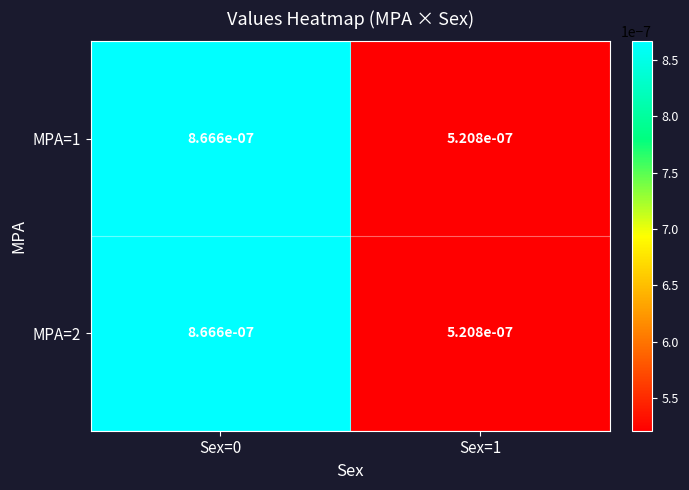

Which series changed the most between Sex=0 and Sex=1?

MPA=1